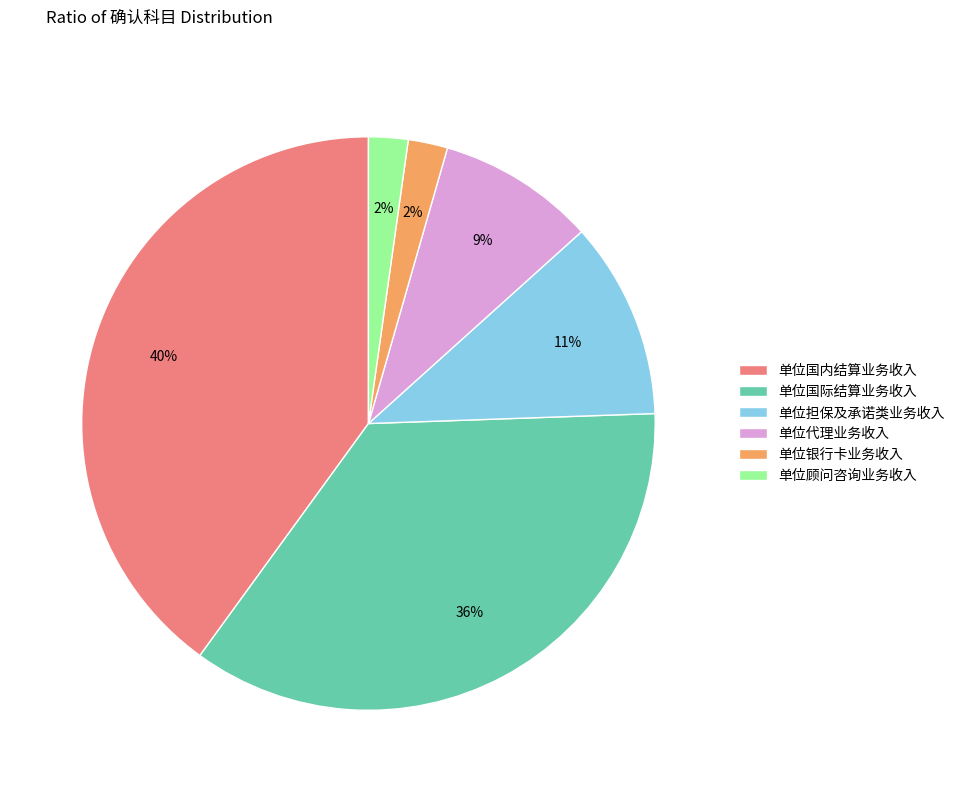

Which category has the biggest portion of the pie?

单位国内结算业务收入